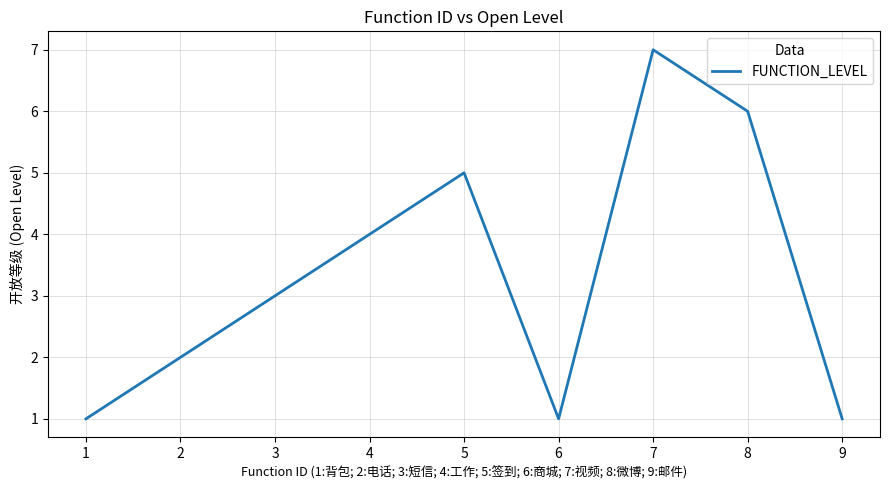

What is the ratio of the value at 4 to the value at 8?

0.7